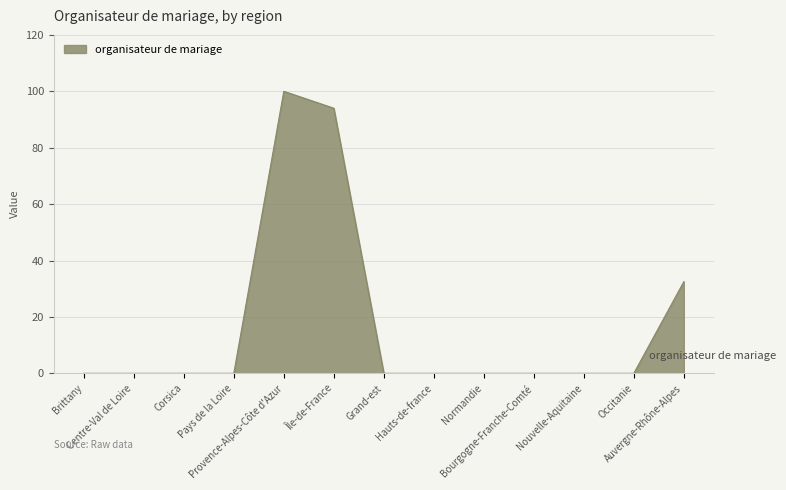

Reading left to right, extract all data points from this chart.

0.0	0.0	0.0	0.0	100.0	94.0	0.0	0.0	0.0	0.0	0.0	0.0	32.5